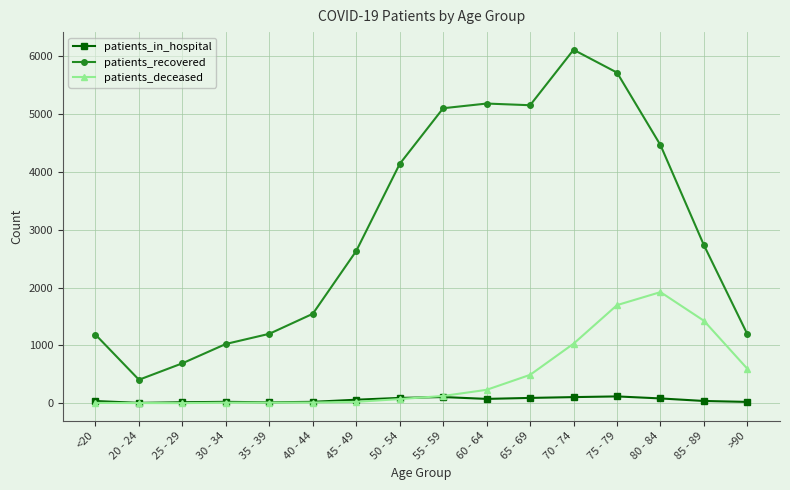

What is the value of the patients_recovered point at the 16th from the left?

1192